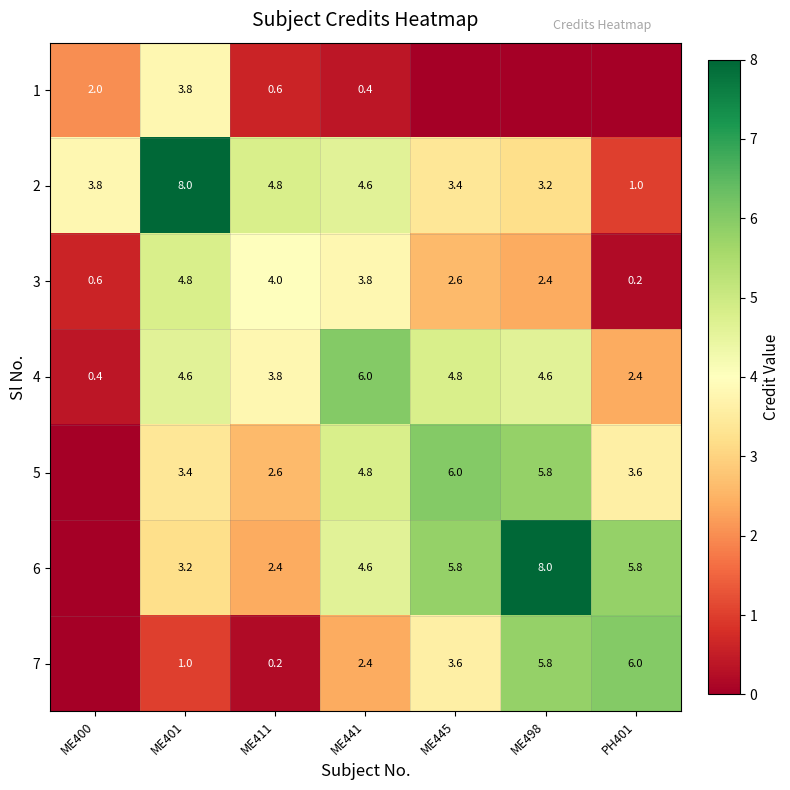

What is the lowest value of the 4 series?

0.4